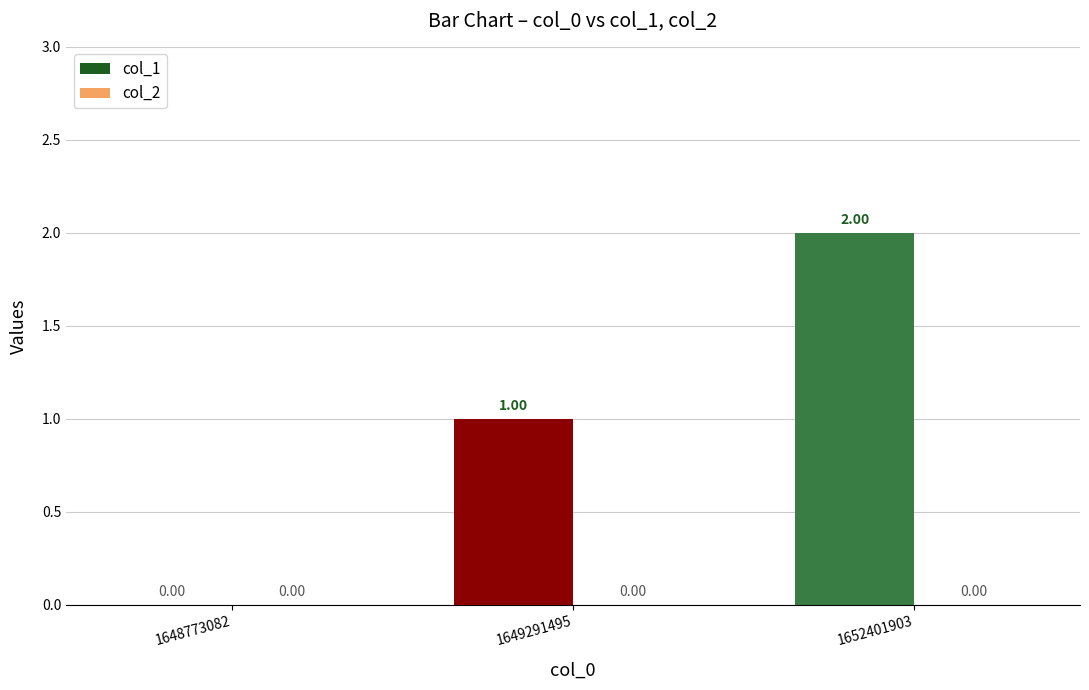

Are the bars horizontal?

No